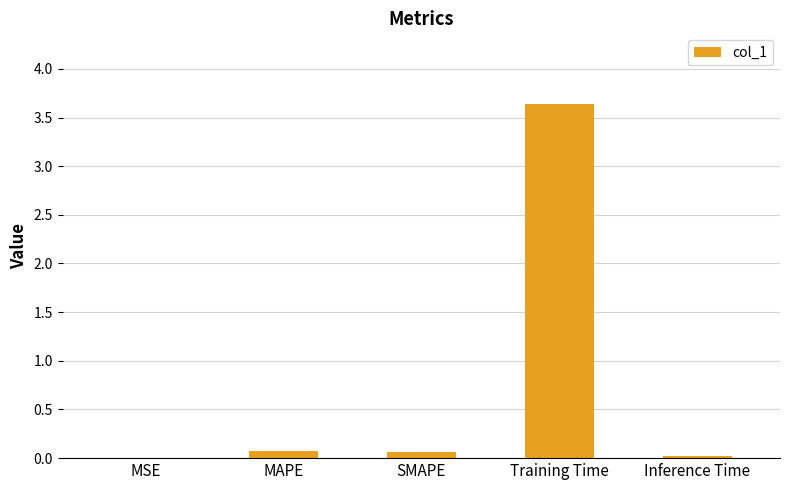

What is the sum of all values?

3.8